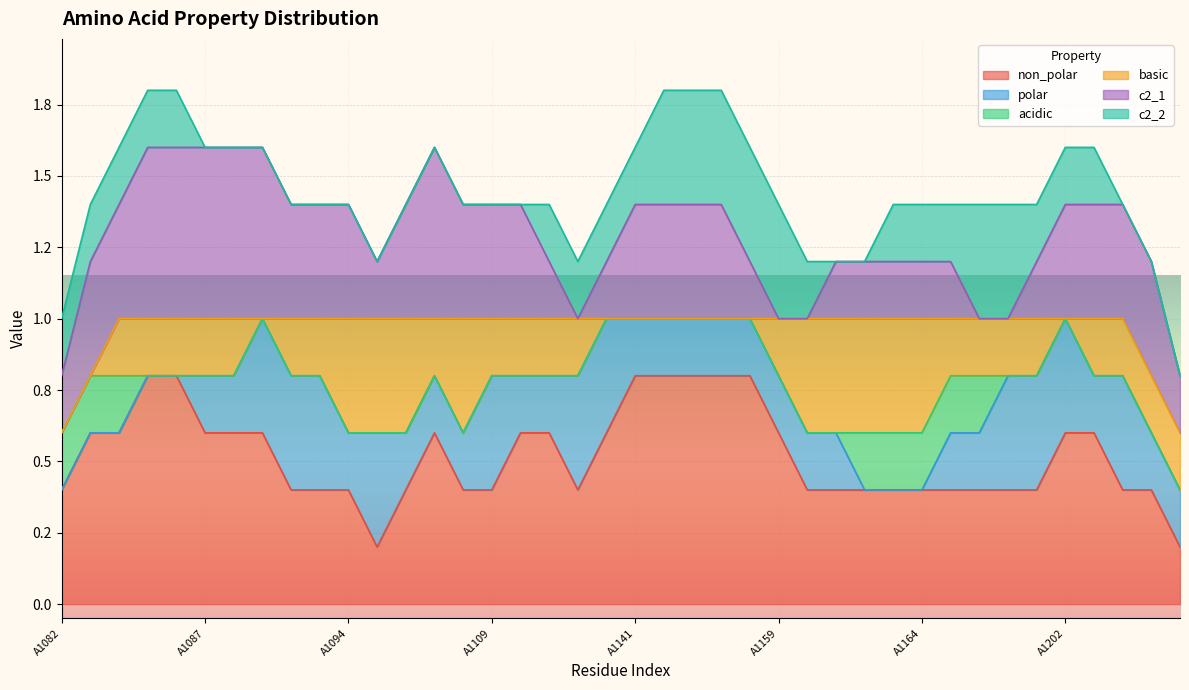

Reading left to right, list all the values displayed in this chart.

non_polar: 0	1	1	1	0	1	1	0	1	0	0	1	0	0	1	1	0	0	1	1	0	1	1	1	1	0	1	0	0	1	0	1	0	0	1	0	1	1	0	0
polar: 0	0	0	0	0	0	0	1	0	1	0	0	0	1	0	0	0	1	0	0	1	0	0	0	0	1	0	0	0	0	0	0	0	1	0	1	0	0	0	1
acidic: 1	0	0	0	0	0	0	0	0	0	0	0	0	0	0	0	0	0	0	0	0	0	0	0	0	0	0	0	0	0	1	0	0	0	0	0	0	0	0	0
basic: 0	0	0	0	1	0	0	0	0	0	1	0	1	0	0	0	1	0	0	0	0	0	0	0	0	0	0	1	1	0	0	0	1	0	0	0	0	0	1	0
c2_1: 0	1	0	1	0	1	1	0	1	0	0	1	0	0	1	1	0	0	0	0	0	1	1	0	0	0	0	0	0	1	0	0	0	0	0	0	1	1	0	0
c2_2: 0	0	1	0	0	0	0	0	0	0	0	0	0	0	0	0	0	0	0	1	0	0	0	1	1	0	0	0	0	0	0	1	0	0	1	0	0	0	0	0